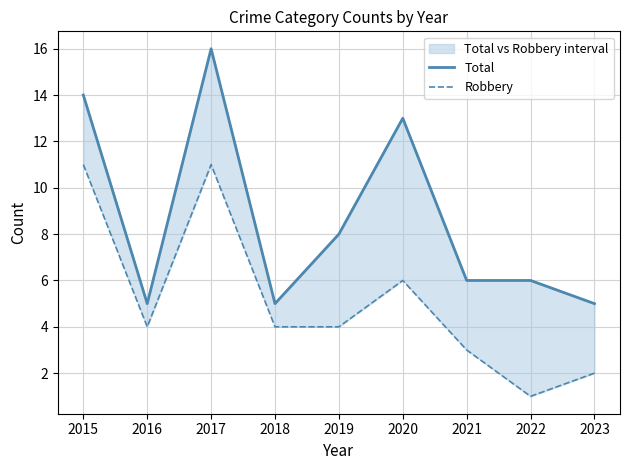

Is it true that Total equals 22 at 2020?

False